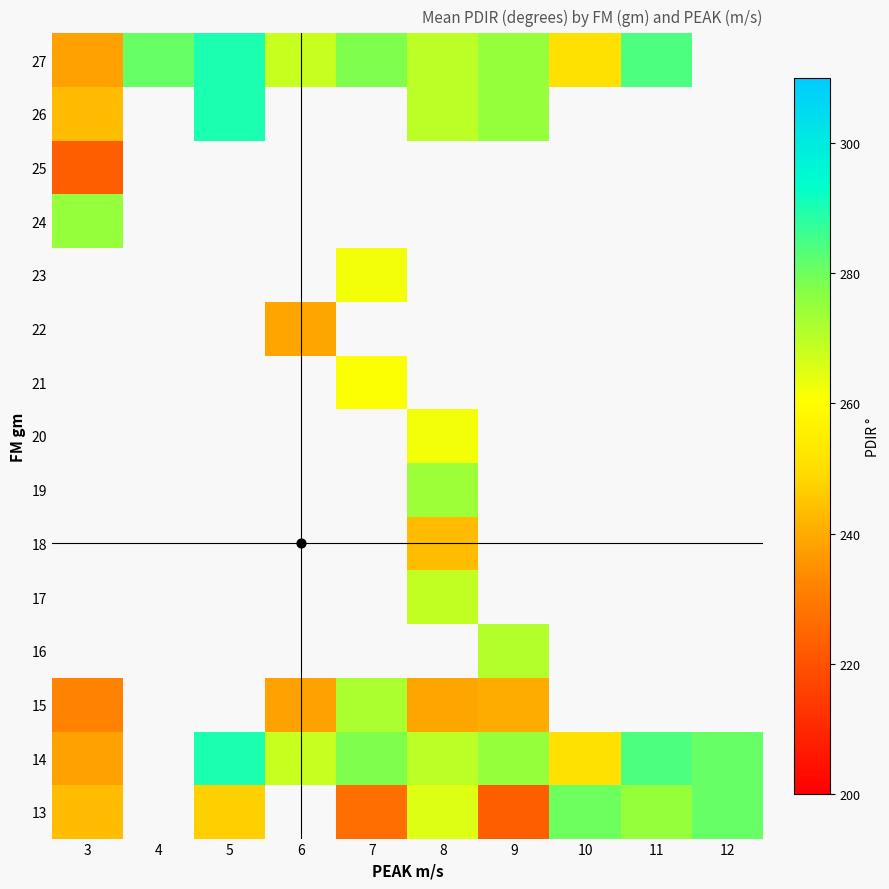

Is it true that 21 equals 261.0 at 7?

True